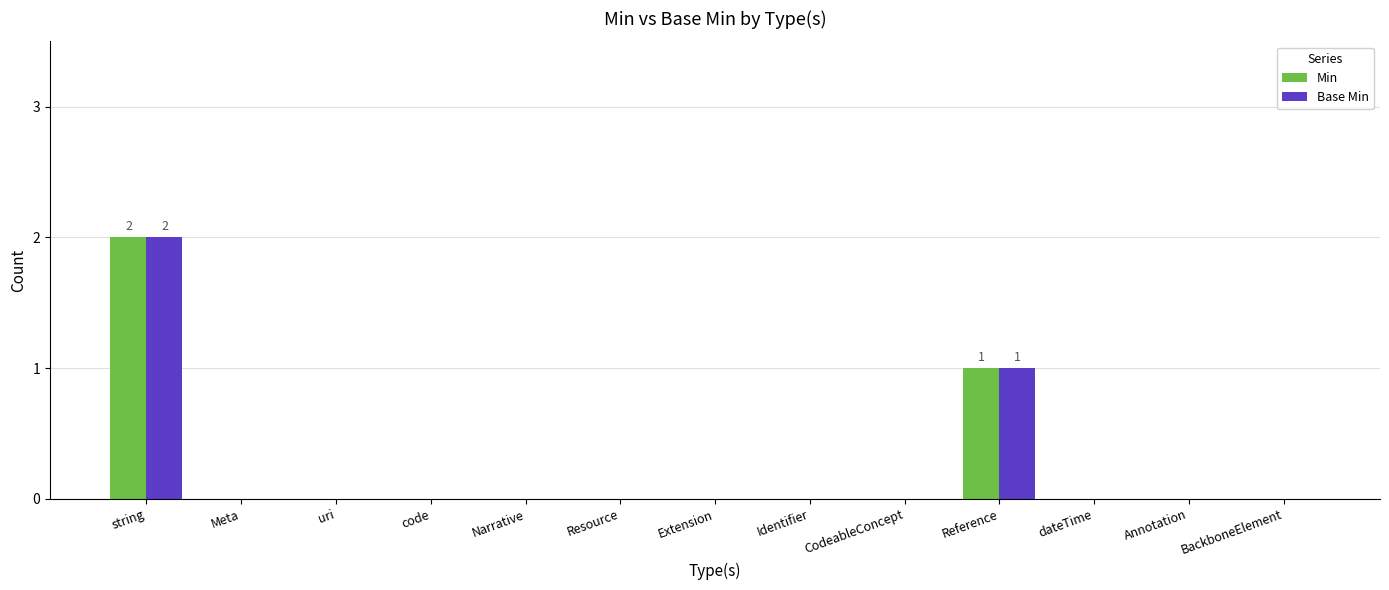

How many Min values are between 0 and 1?

12